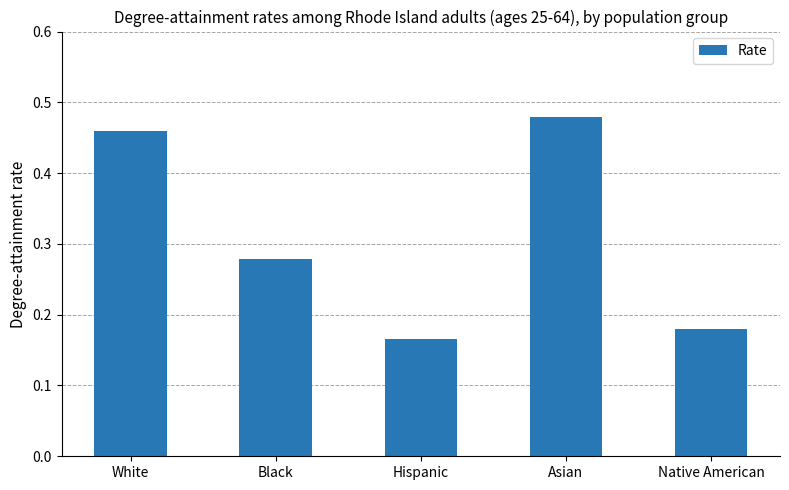

How many bars are there in total?

5